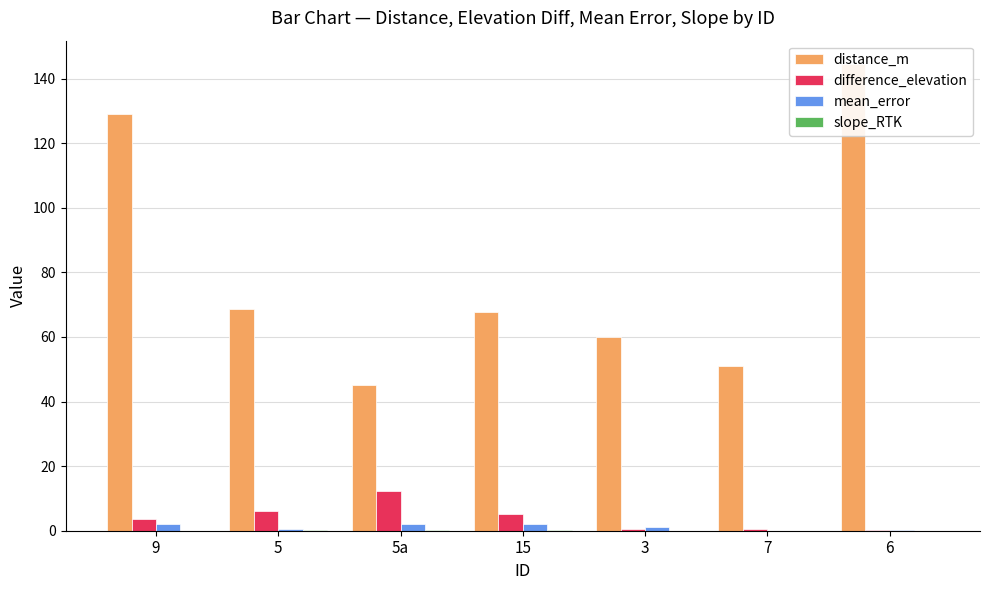

Is the value of slope_RTK at 3 greater than the value of distance_m at 15?

No